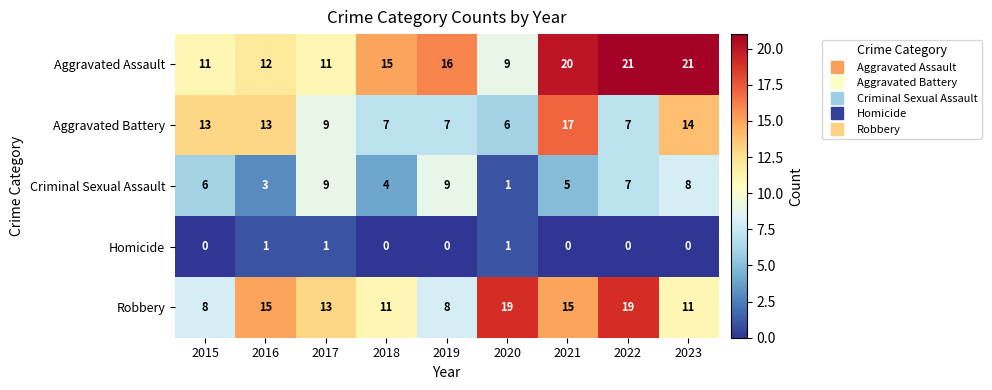

What is the difference between the second highest and second lowest values in the Aggravated Assault series?

10